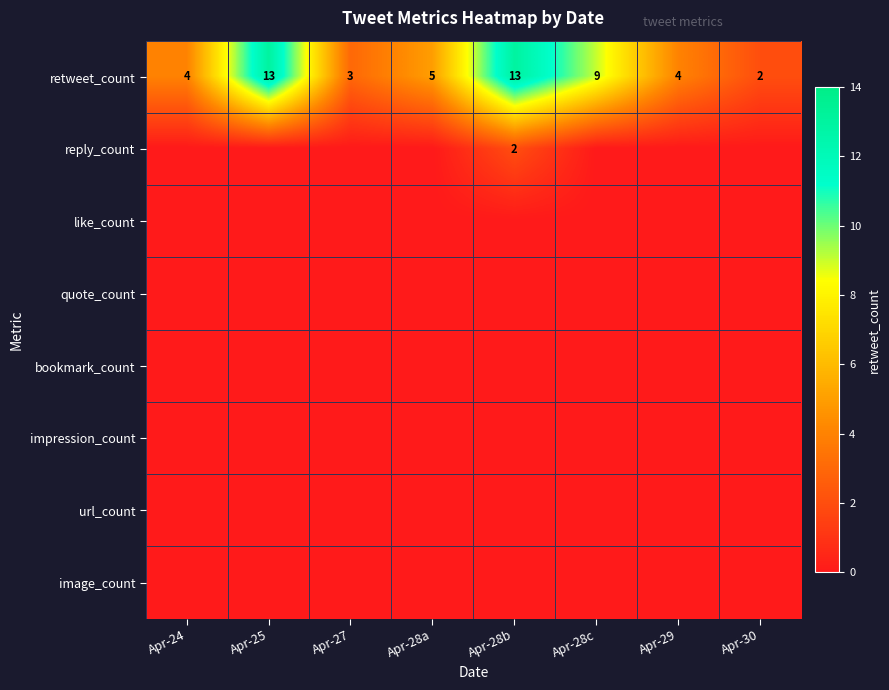

The retweet_count series shows 9 at Apr-28c. True or false?

True